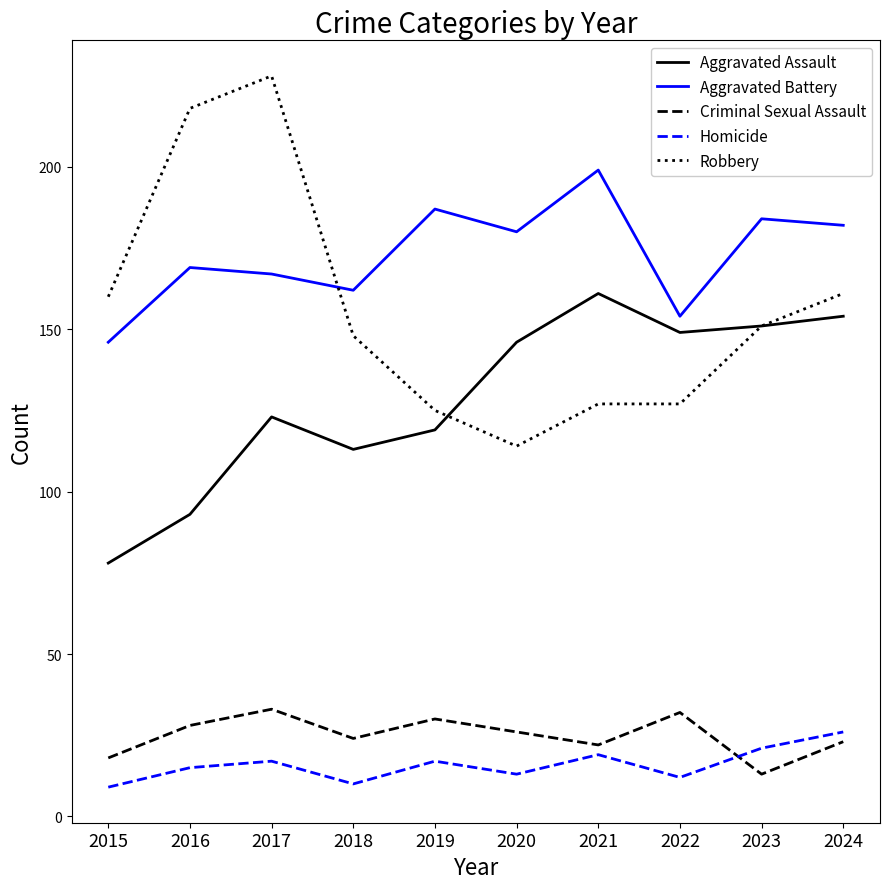

What is the maximum value for Robbery?

228